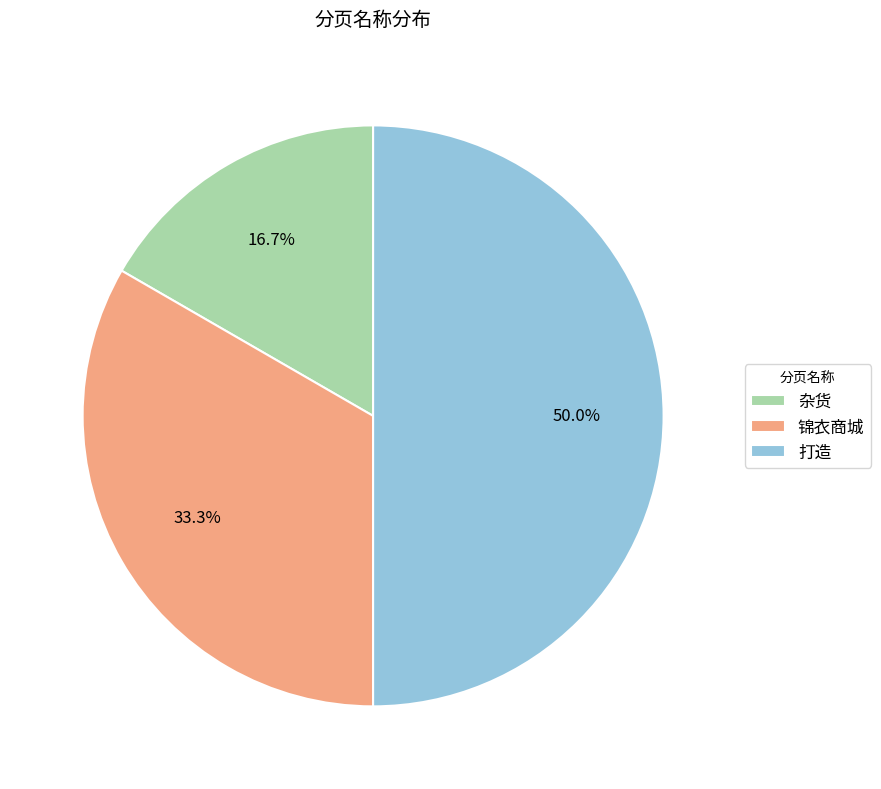

What percentage is the 锦衣商城 slice, to the nearest percent?

33%